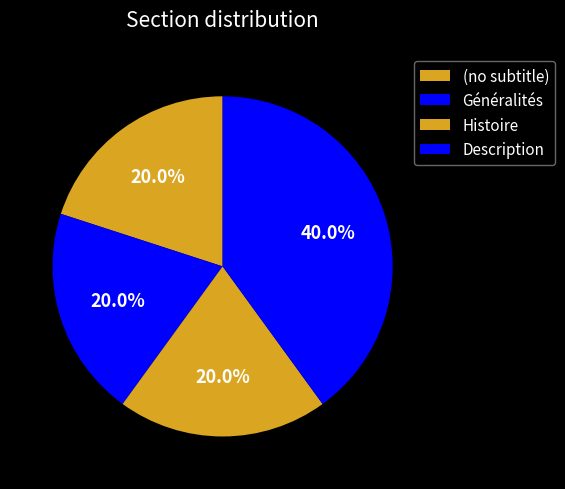

How many segments does this pie chart have?

4